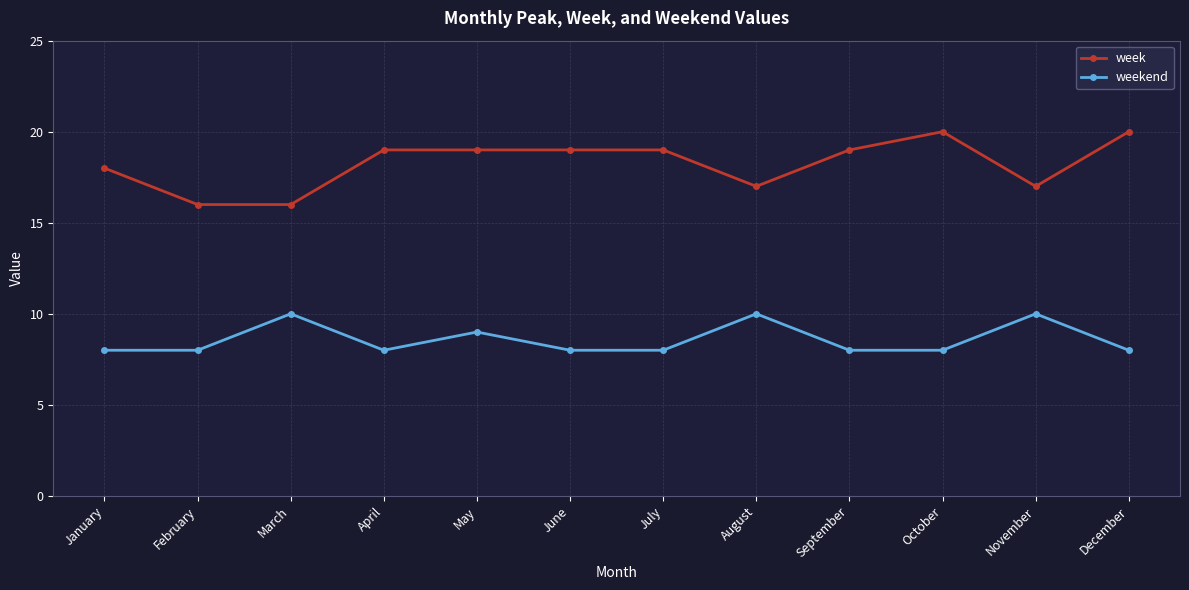

Is the value of week at June greater than the value of weekend at June?

Yes